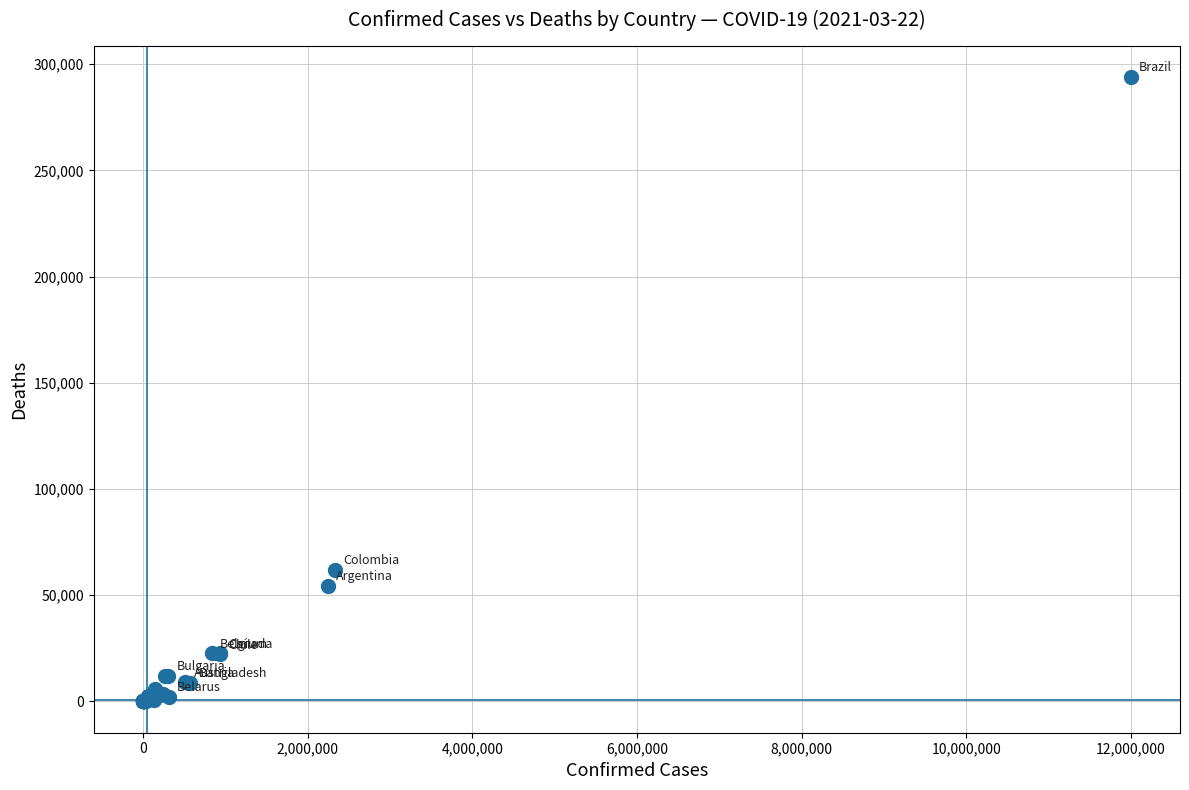

What Y value in the scatter plot is closest to 147021?

62028